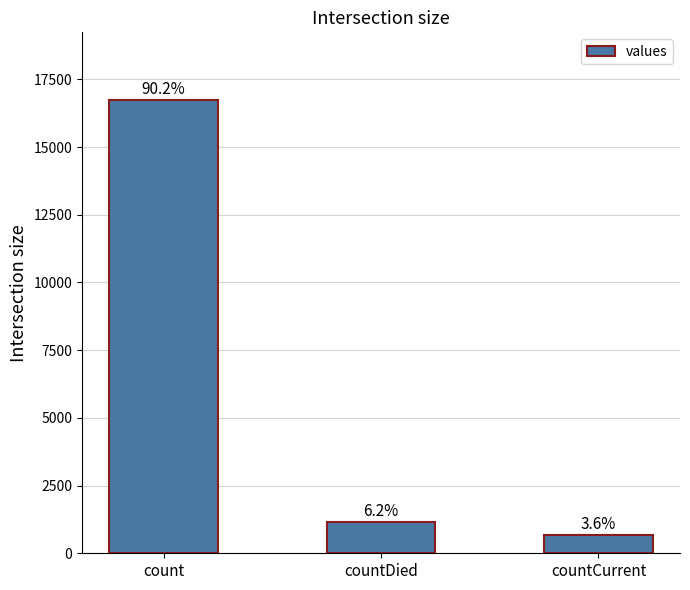

What is the value of the 1st bar from the left?

16729